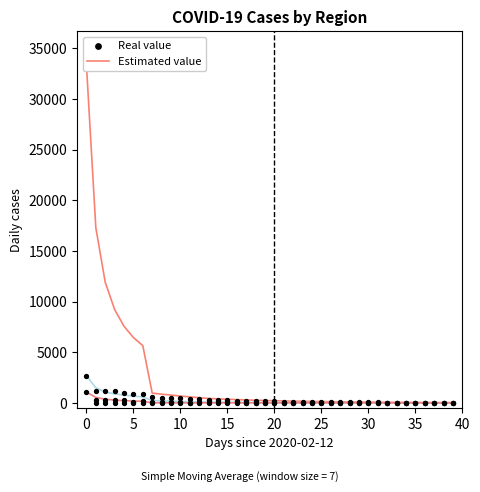

Which series reaches the maximum Y coordinate?

Confirmed (SMA)